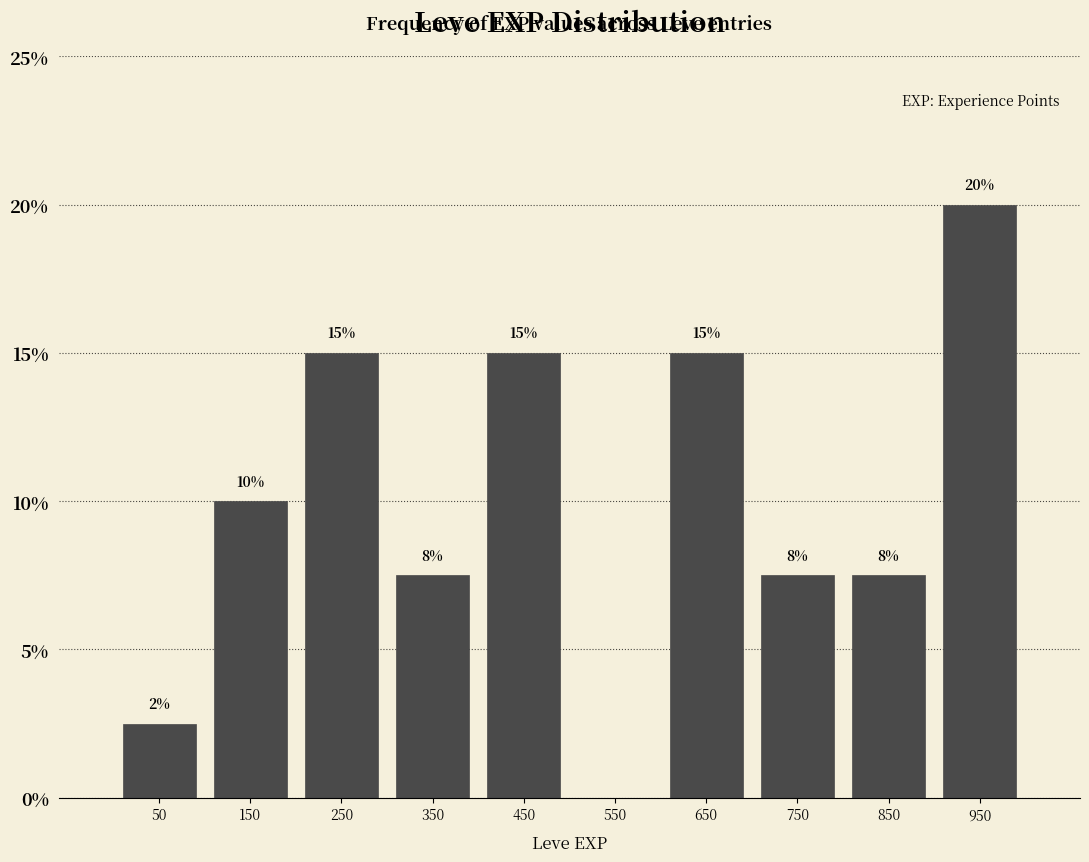

Which range on the x-axis has the tallest bar?

900 to 1000